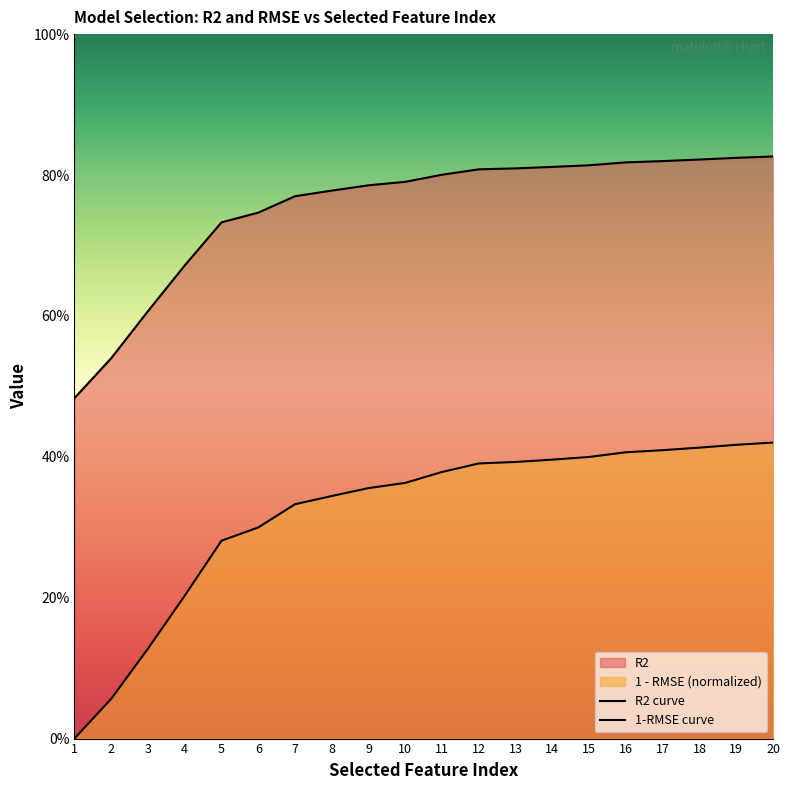

What is the highest value of the R2 series?

0.8